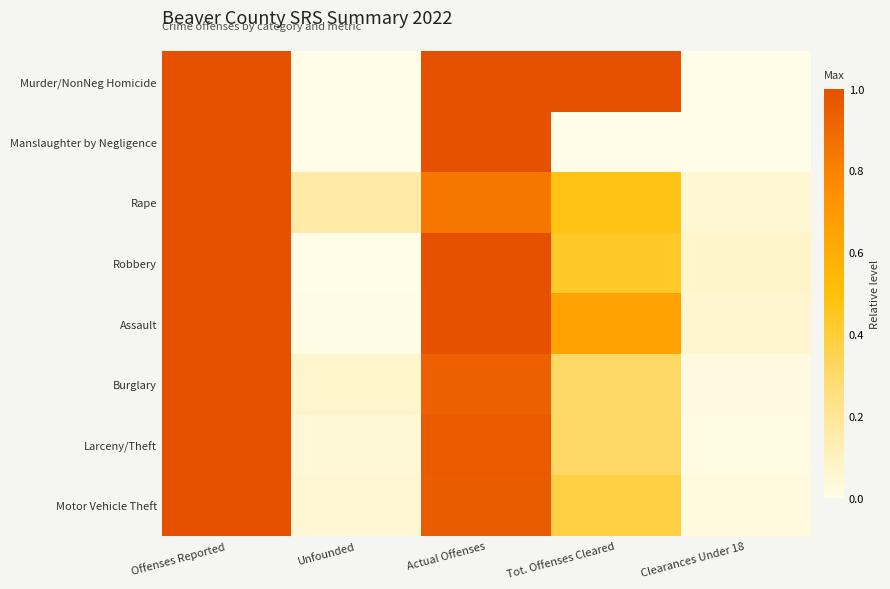

What is the total value across all series at Unfounded?

0.3